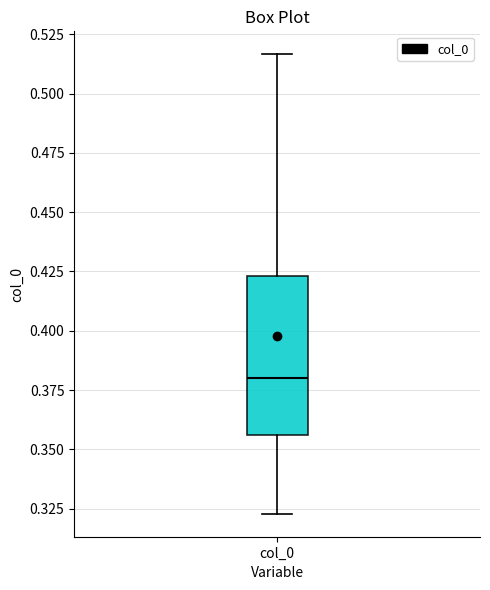

Where does the median line of the box for col_0 sit on the y-axis? The values are not printed on the chart, so give them approximately, as read against the axis.

0.380